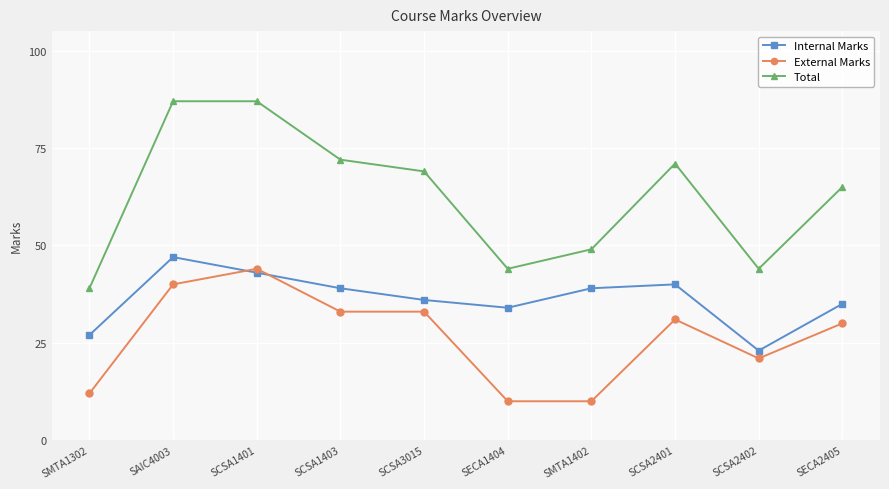

At which label does Total first exceed 69?

SAIC4003